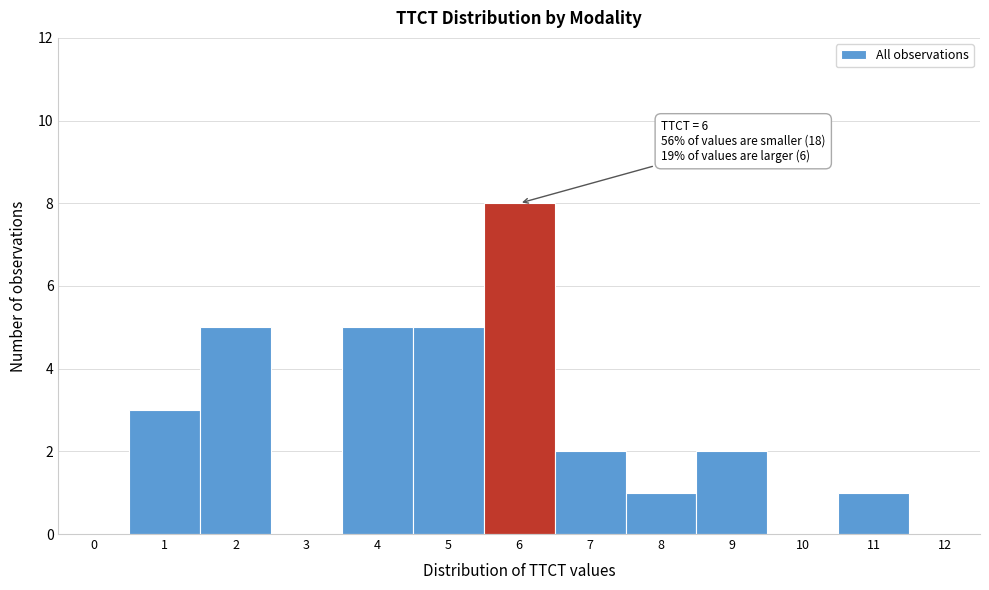

Reading right to left, list all the values displayed in this chart.

12=0	11=1	10=0	9=2	8=1	7=2	6=8	5=5	4=5	3=0	2=5	1=3	0=0